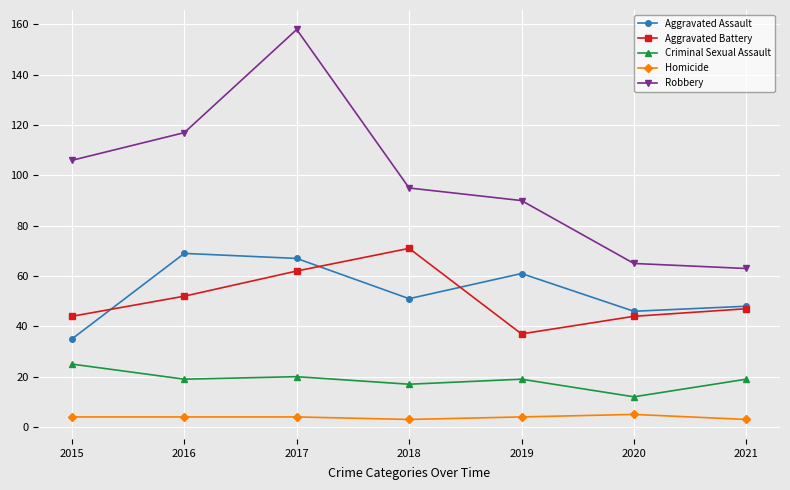

Reading right to left, extract all data points from this chart.

Aggravated Assault: 48	46	61	51	67	69	35
Aggravated Battery: 47	44	37	71	62	52	44
Criminal Sexual Assault: 19	12	19	17	20	19	25
Homicide: 3	5	4	3	4	4	4
Robbery: 63	65	90	95	158	117	106